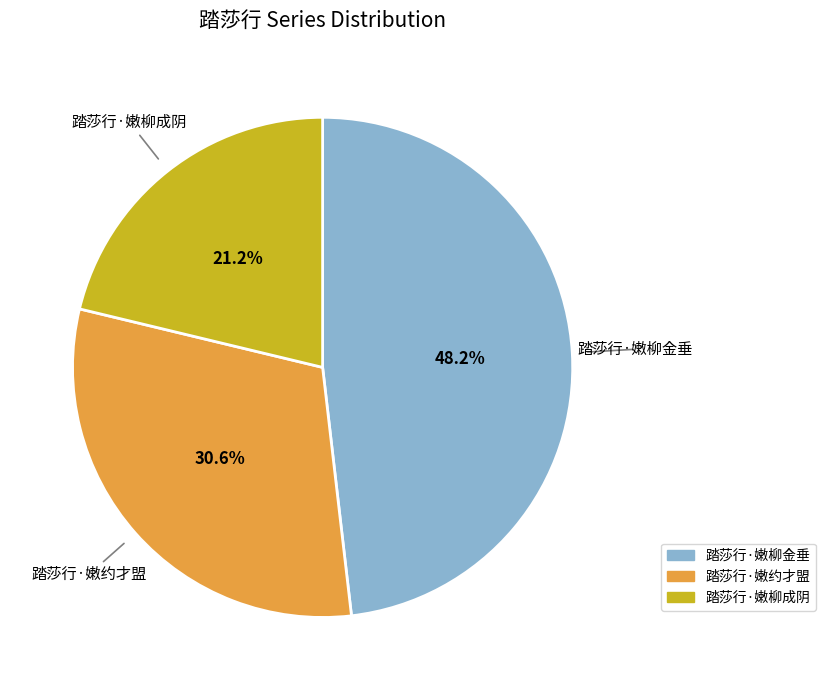

Rank the categories by value from lowest to highest.

踏莎行·嫩柳成阴, 踏莎行·嫩约才盟, 踏莎行·嫩柳金垂